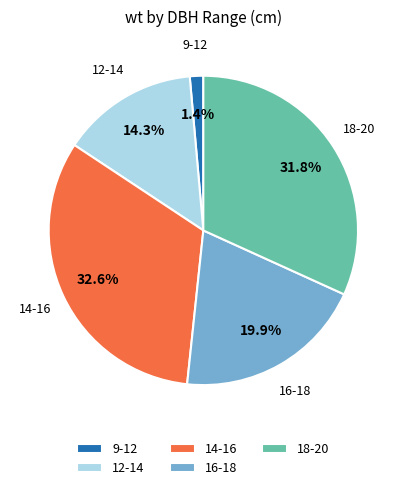

Do 14-16 and 9-12 together represent more than half of the pie?

No